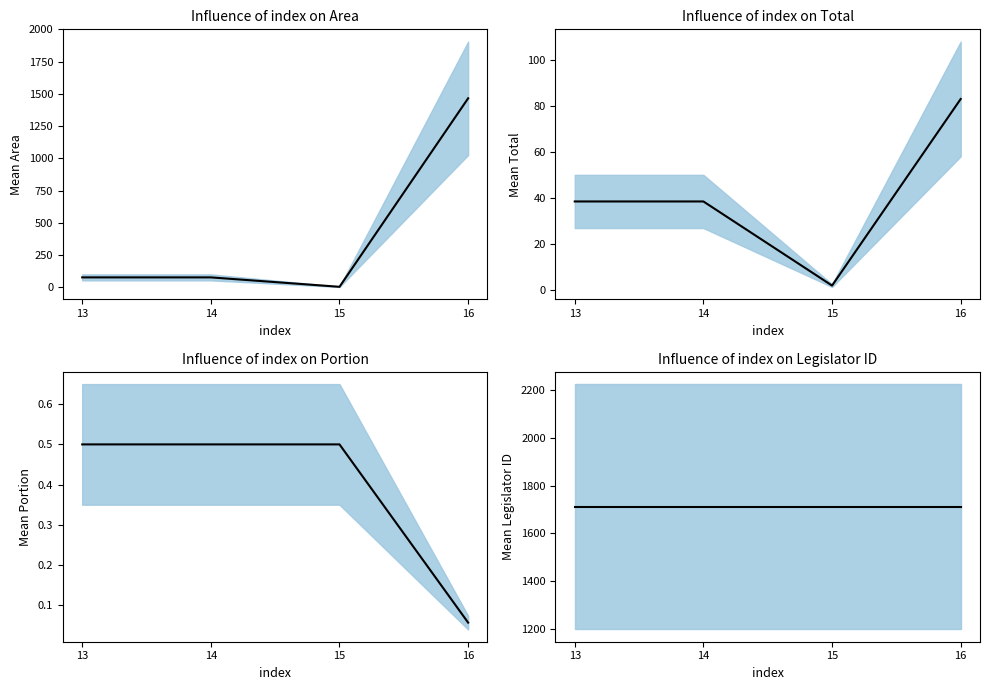

Rank the series by their maximum value, from lowest to highest.

portion, total, area, legislator_id